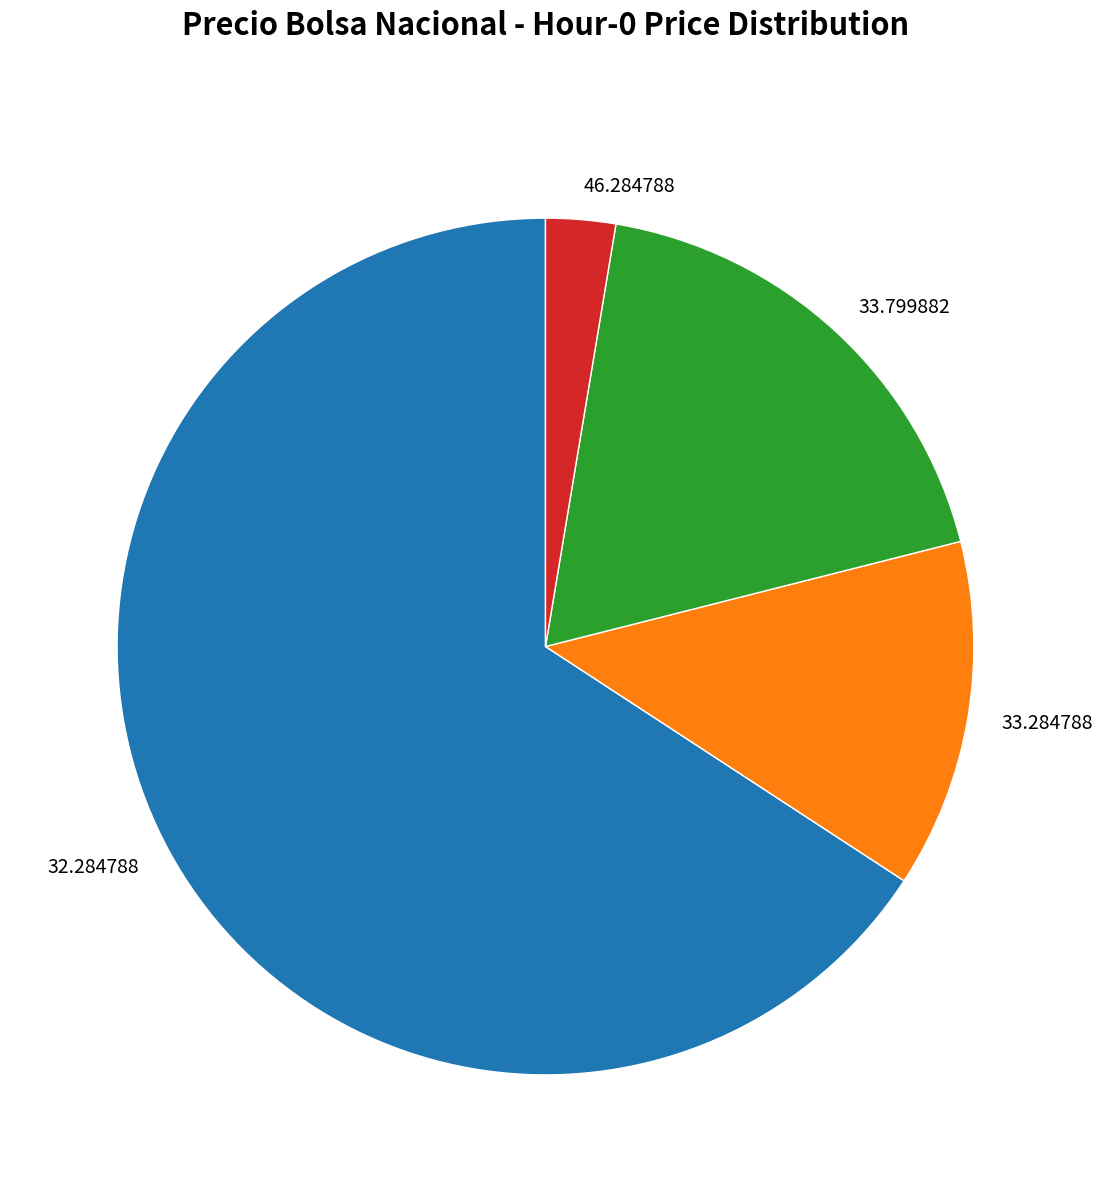

Rank the categories by value from lowest to highest.

46.284788, 33.284788, 33.799882, 32.284788